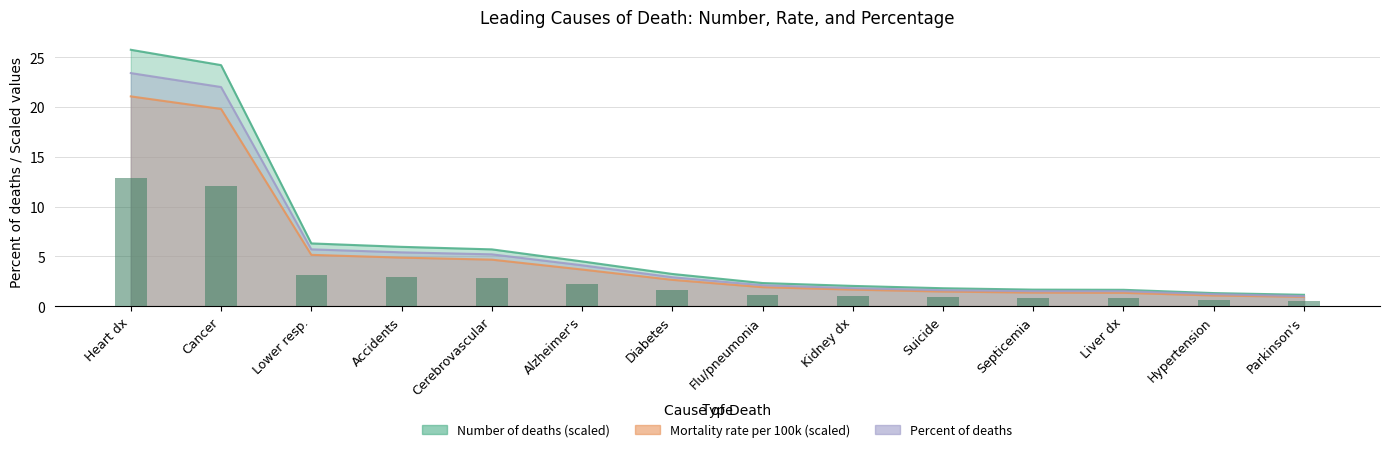

Which series has the widest spread of values?

Number.of.deaths